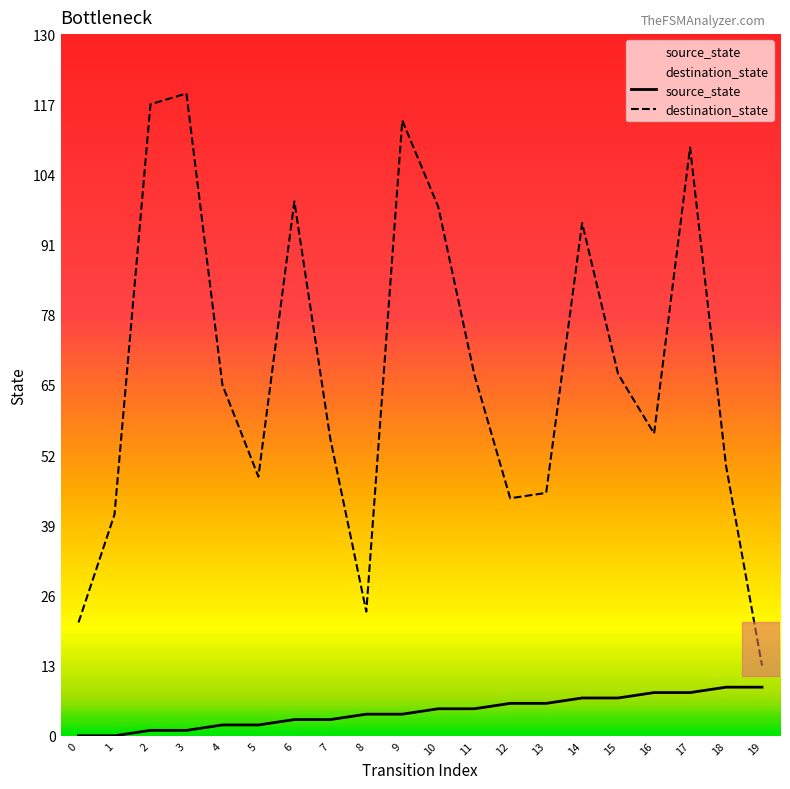

What is the value of the destination_state point at the 9th from the left?

23